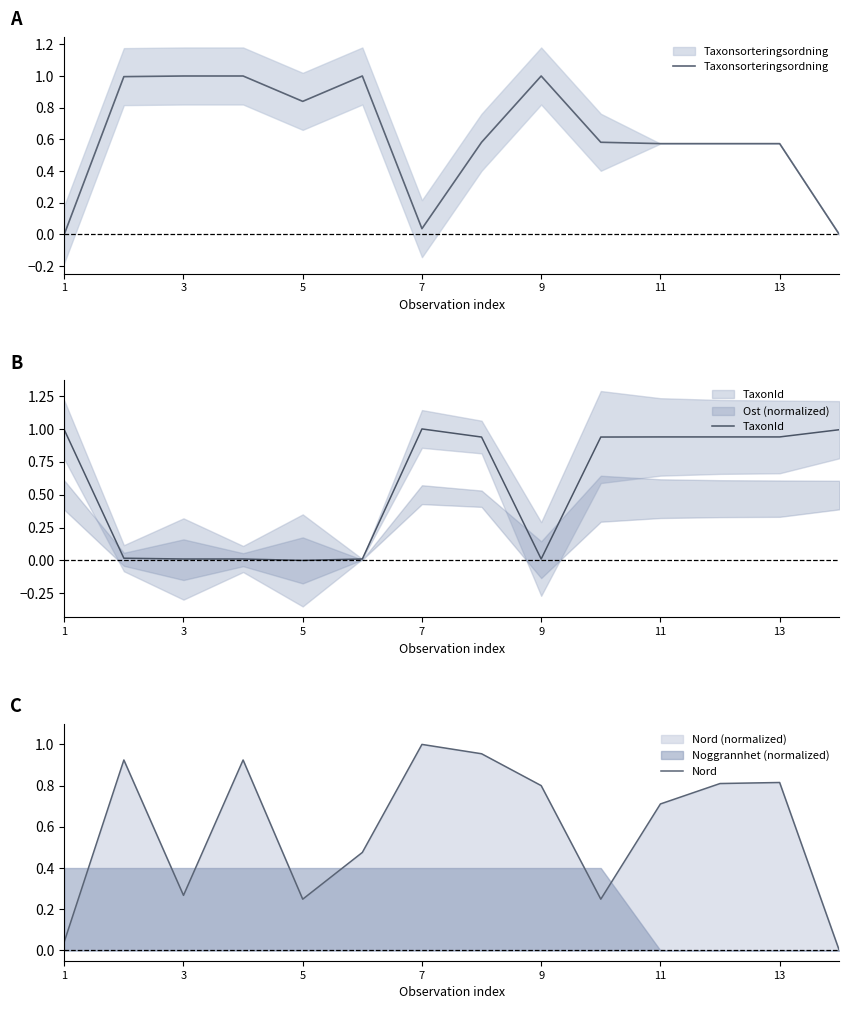

The value of TaxonId at 13 is 1.6. True or false?

False